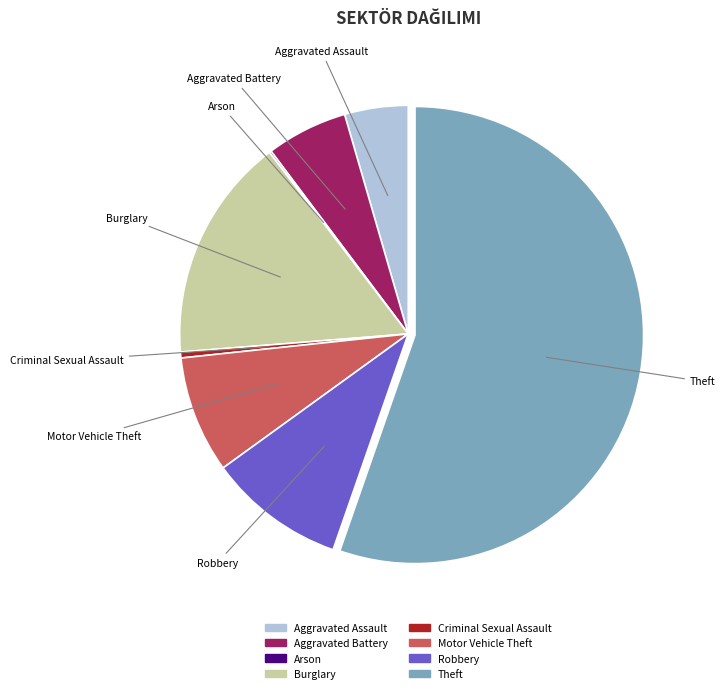

Combined, do Aggravated Battery and Criminal Sexual Assault account for over 50%?

No